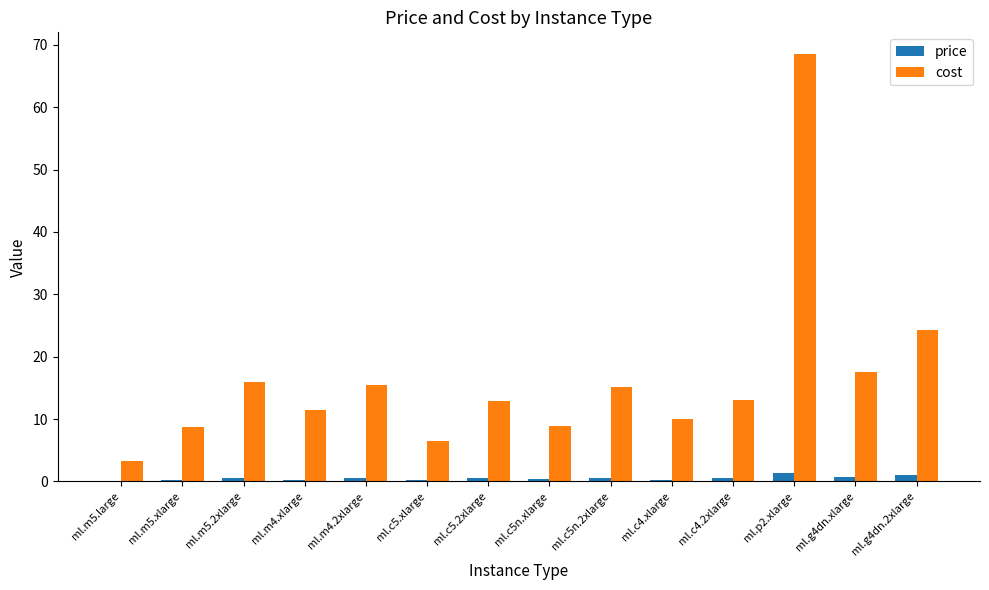

Is the value of price at ml.m5.2xlarge greater than the value of cost at ml.c4.2xlarge?

No